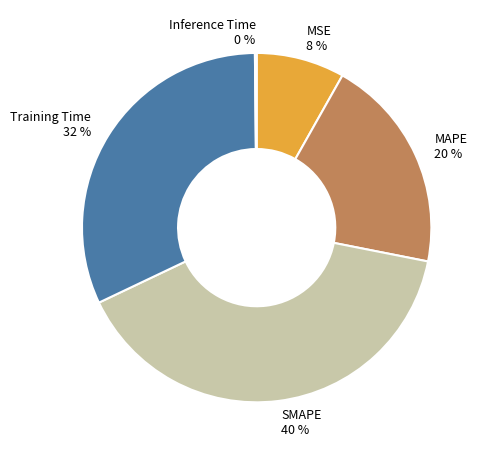

Approximately how many times larger is the value at SMAPE 40 % compared to Training Time 32 %?

1.2